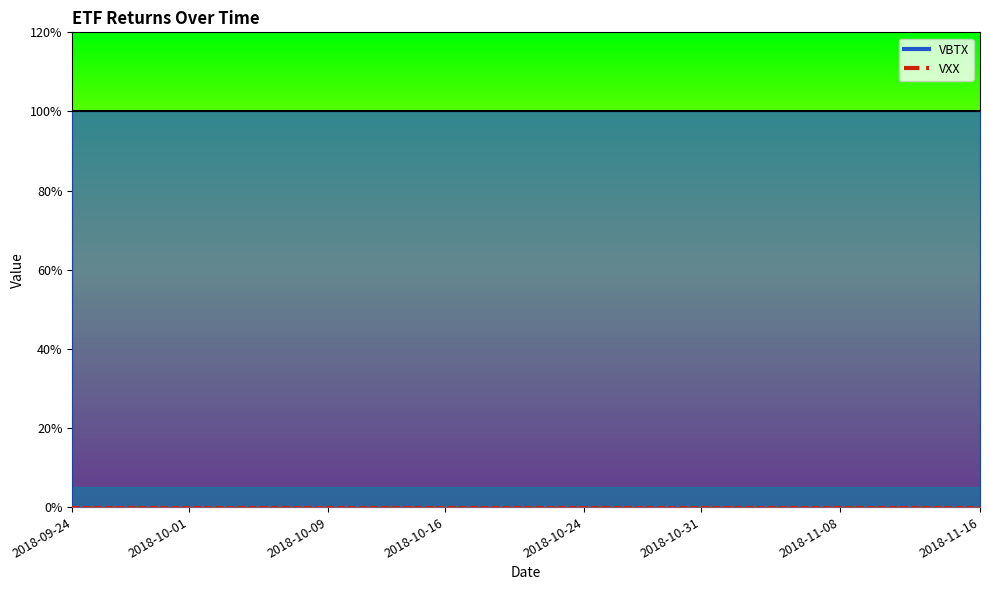

Count the number of categories in the chart.

40